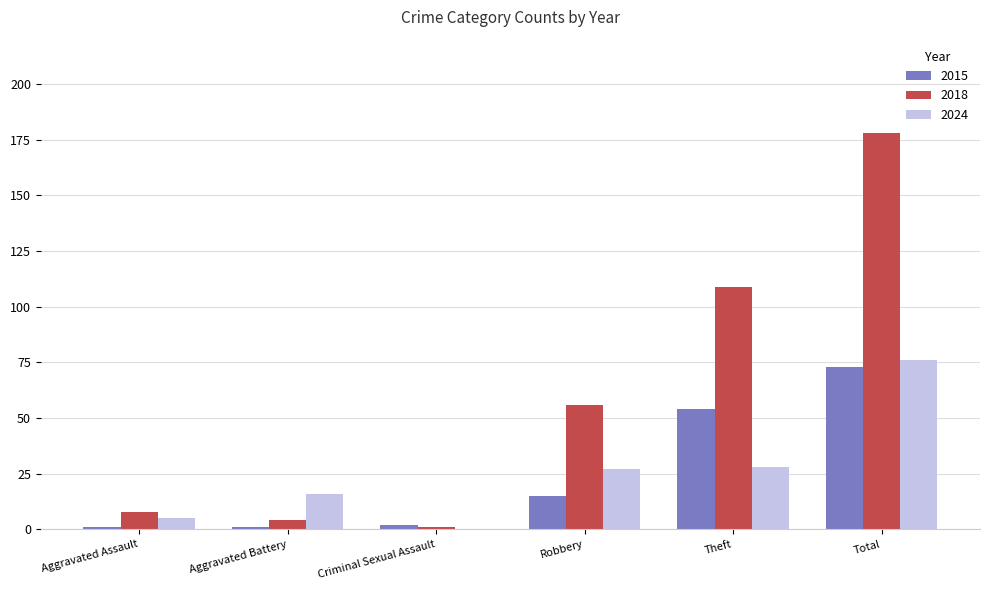

The value of 2024 at Theft is 28. True or false?

True